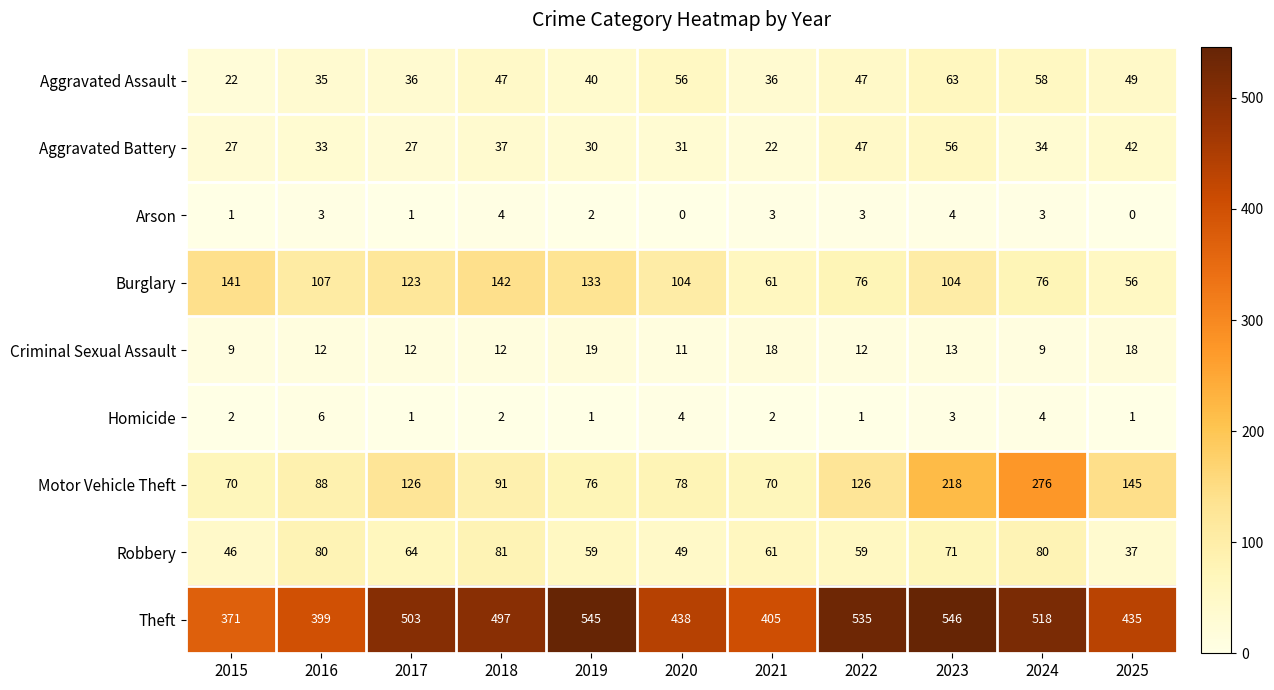

List the series in order of their peak value, lowest first.

Arson, Homicide, Criminal Sexual Assault, Aggravated Battery, Aggravated Assault, Robbery, Burglary, Motor Vehicle Theft, Theft